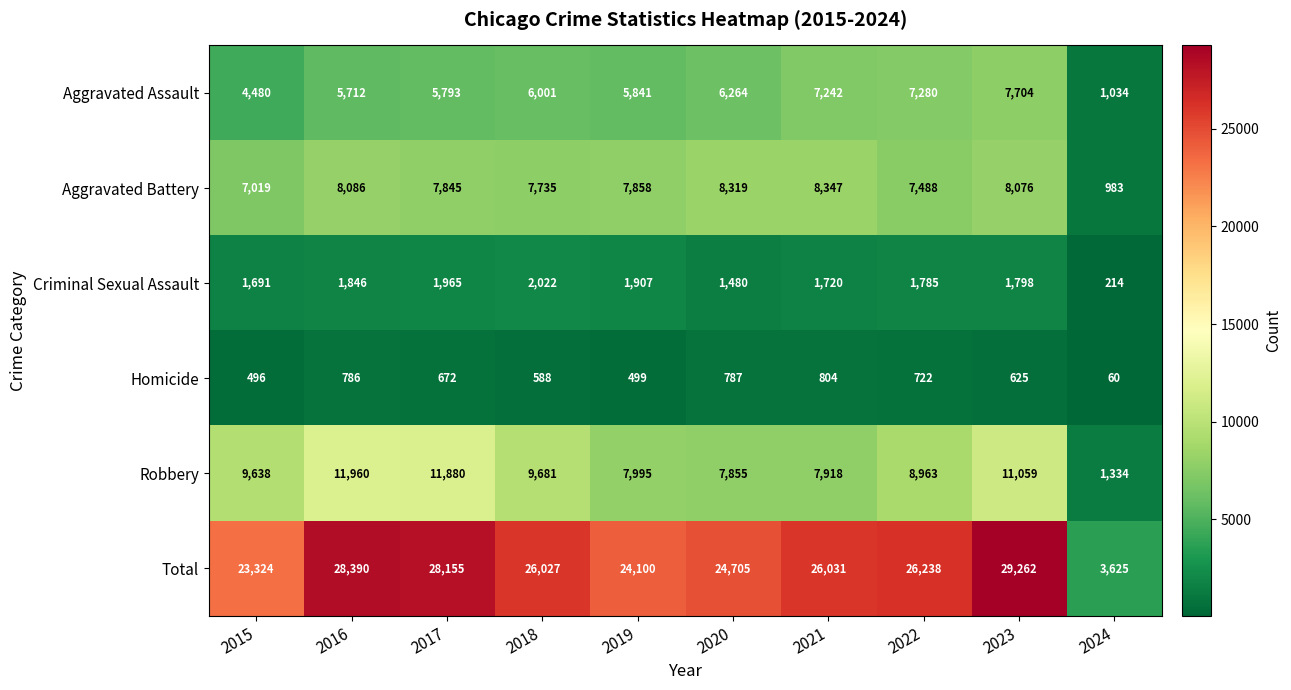

The Robbery series shows 6356 at 2023. True or false?

False